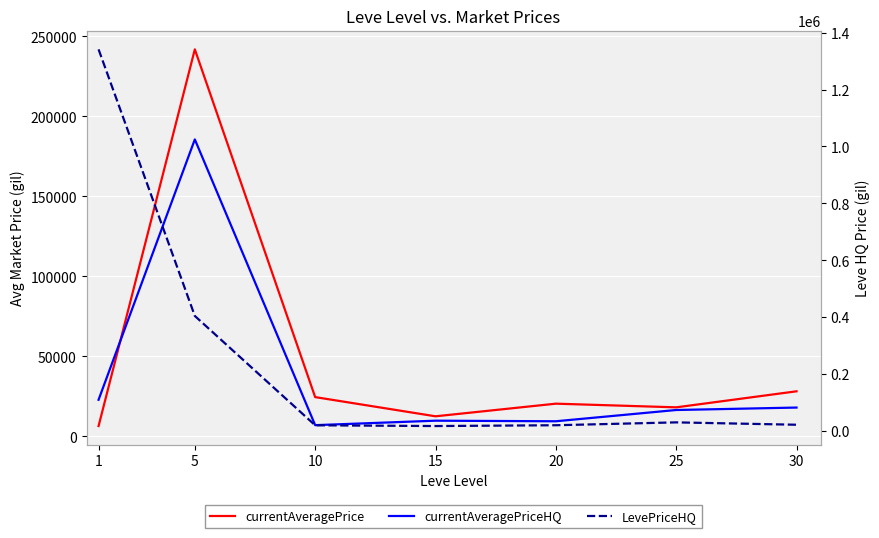

Which category has the lowest value in the LevePriceHQ series?

15